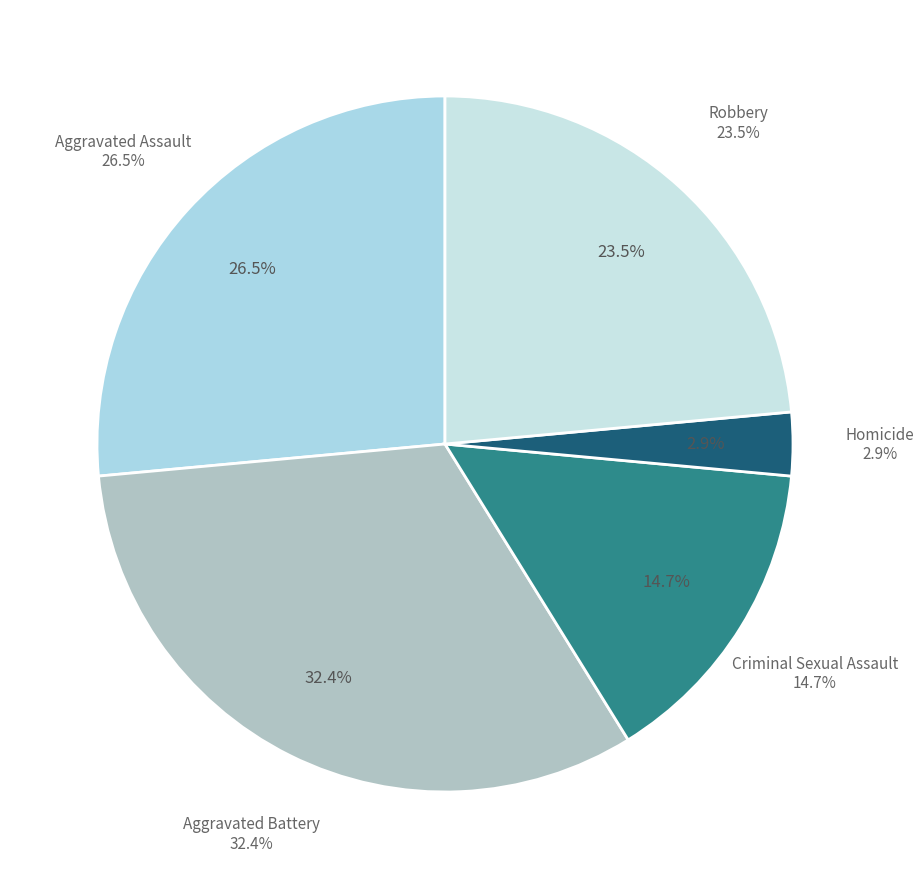

What percentage is the Aggravated Assault slice, to the nearest percent?

26%